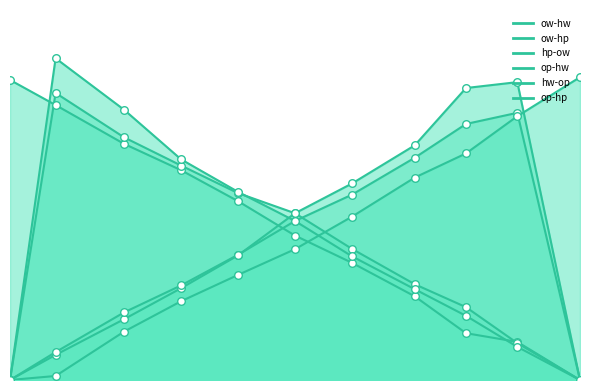

At which category is the sum across all series the highest?

480